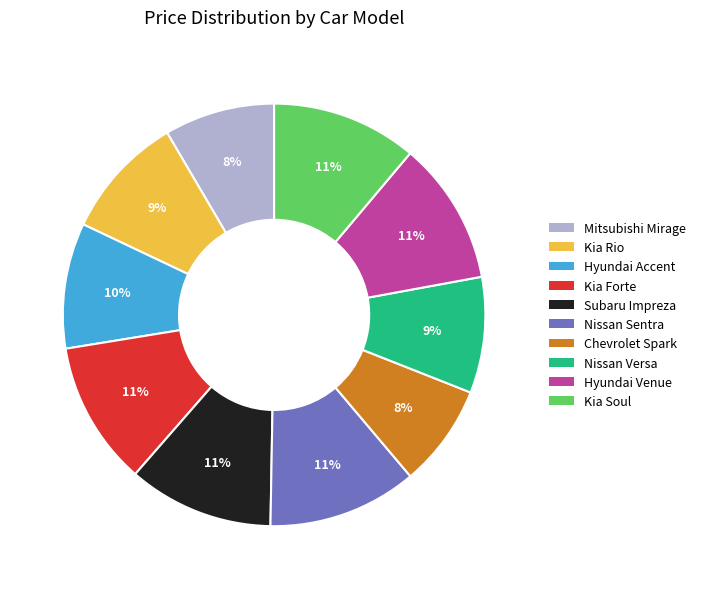

The Hyundai Venue slice represents 17% of the pie. True or false?

False